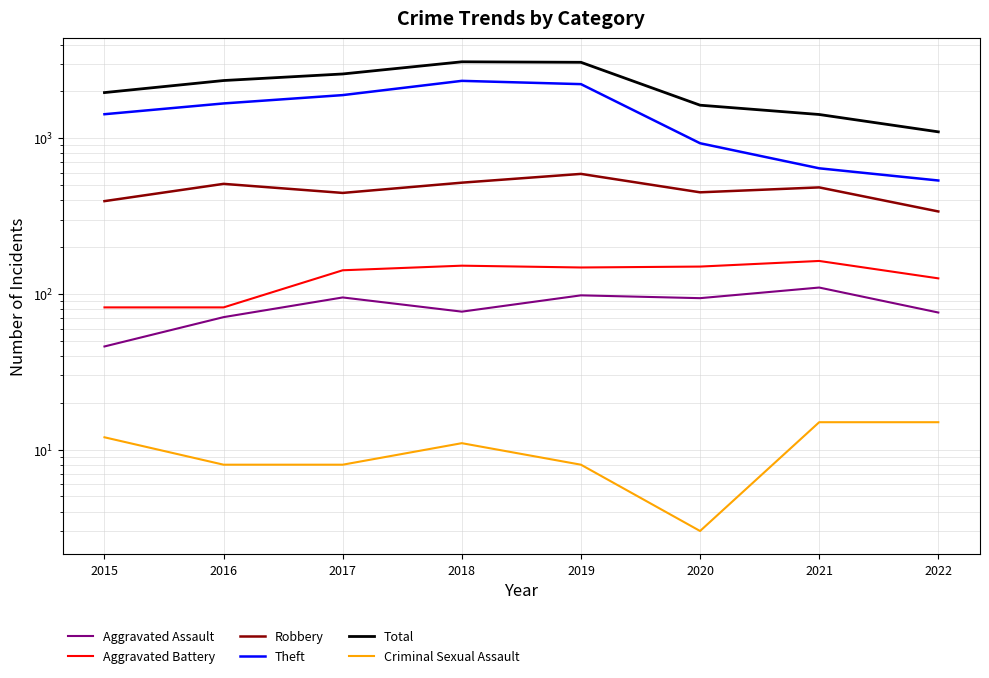

Reading left to right, list all the values displayed in this chart.

Aggravated Assault: 46	71	95	77	98	94	110	76
Aggravated Battery: 82	82	142	152	148	150	163	126
Robbery: 395	510	446	519	591	450	484	339
Theft: 1429	1676	1896	2341	2230	930	642	536
Total: 1968	2352	2592	3103	3080	1633	1423	1101
Criminal Sexual Assault: 12	8	8	11	8	3	15	15